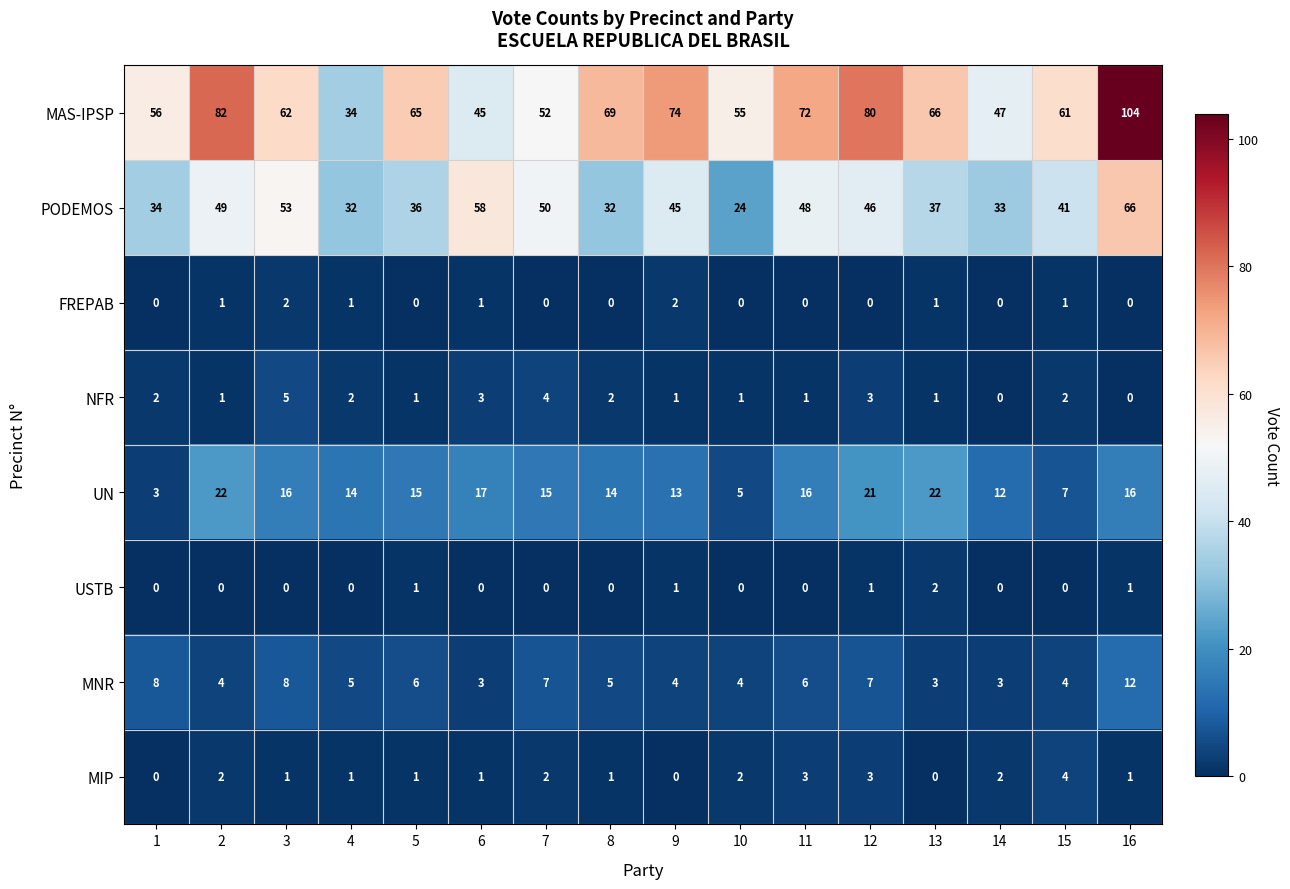

The PODEMOS series shows 24 at 10. True or false?

True